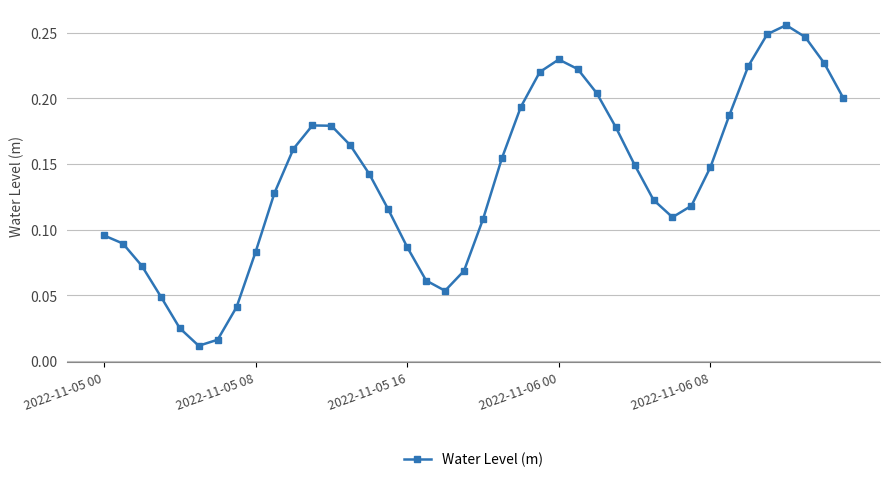

How many interior local peaks (higher than both neighbors) does the data have?

3